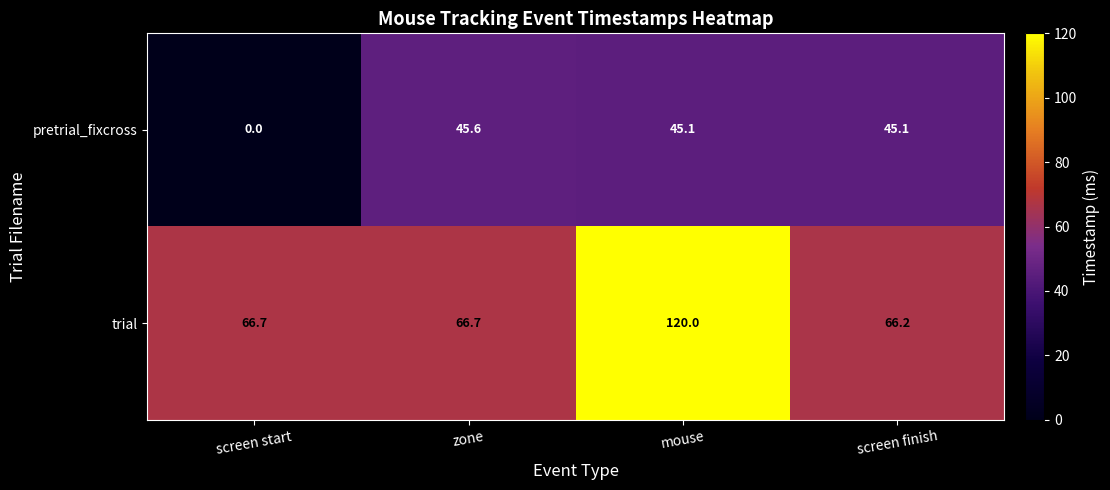

What is the difference between the maximum and minimum values in the pretrial_fixcross series?

45.6